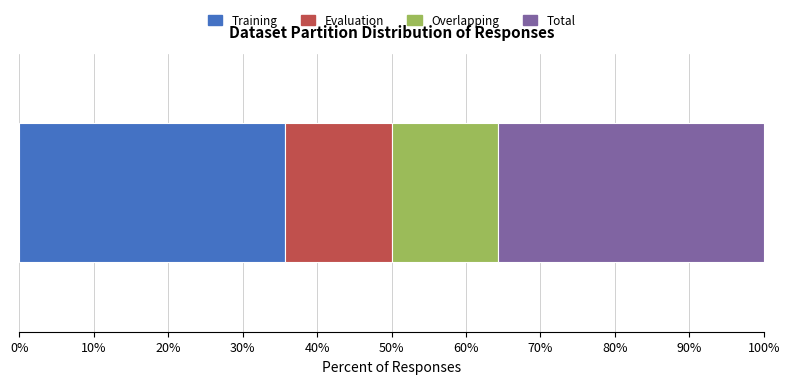

Count the number of categories in the chart.

1